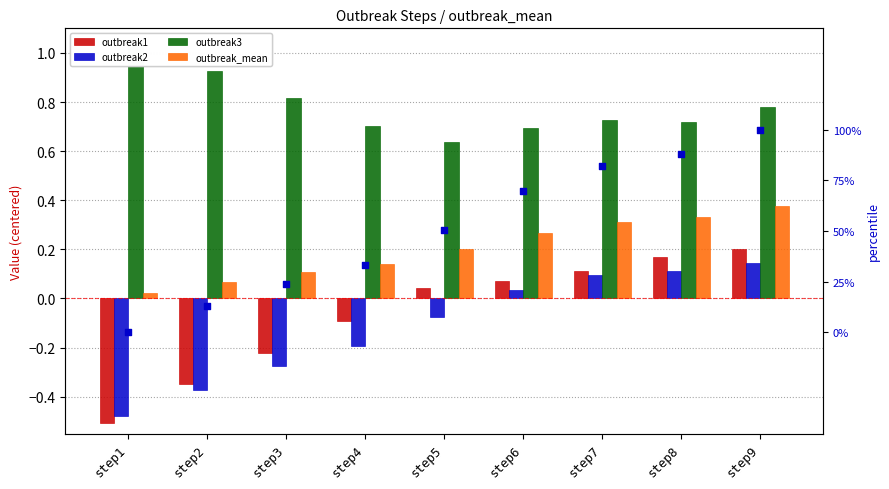

At how many categories does at least one series exceed 0?

9